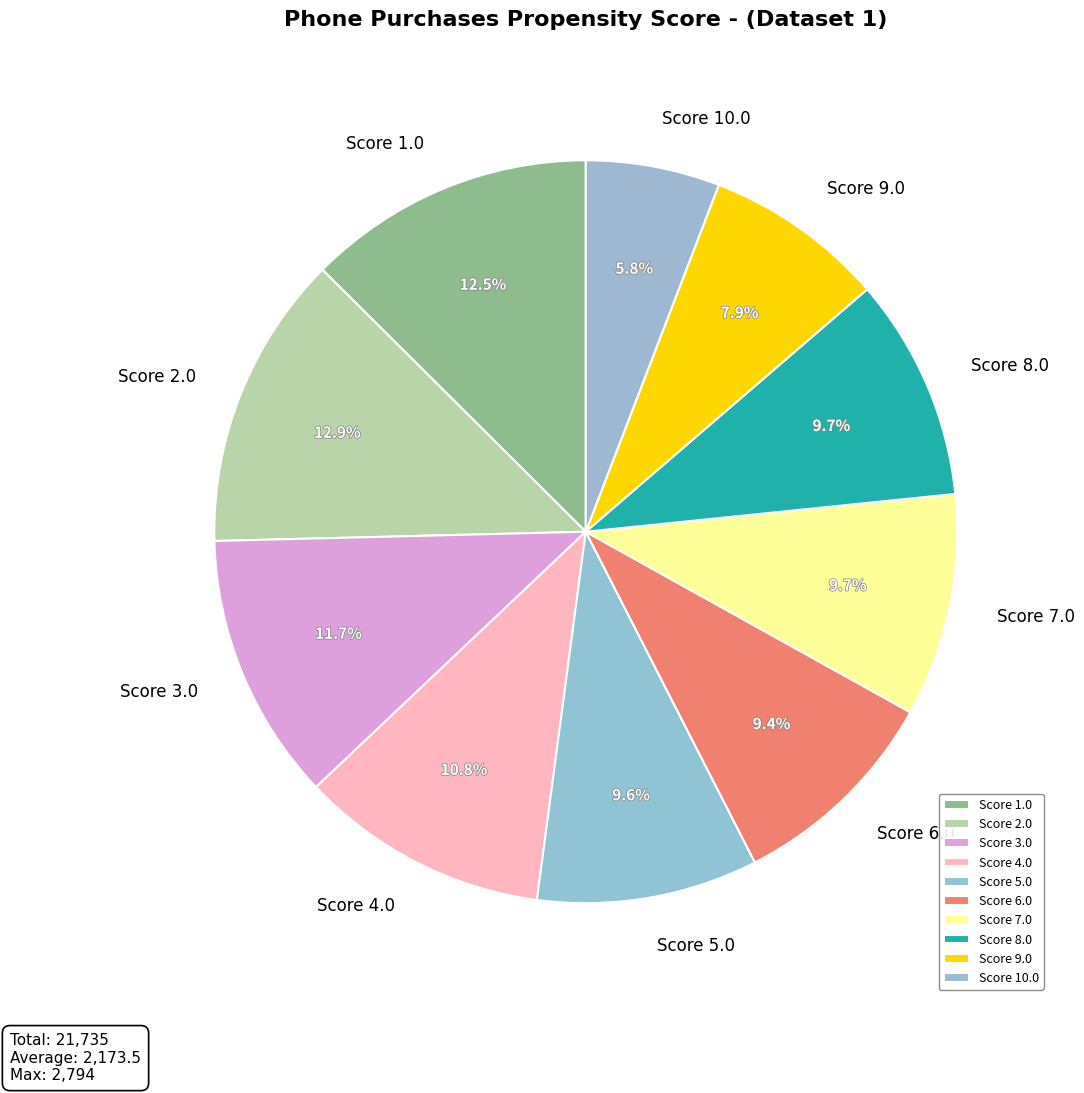

Count the number of slices in the pie.

10